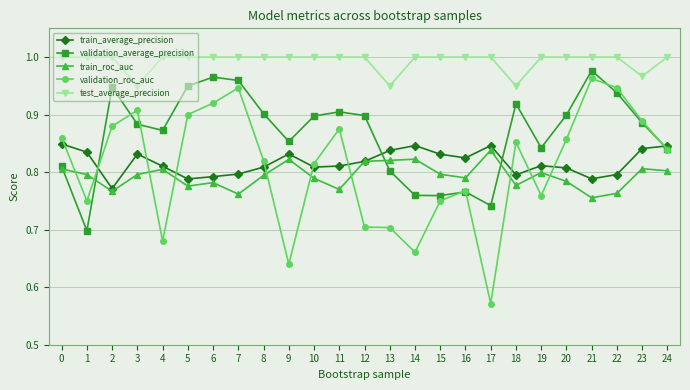

What is the total value across all series at 7?

4.5